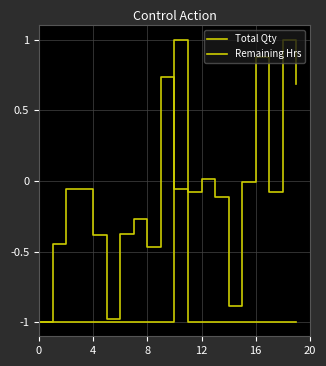

What is the minimum value for Remaining Hrs?

-1.0